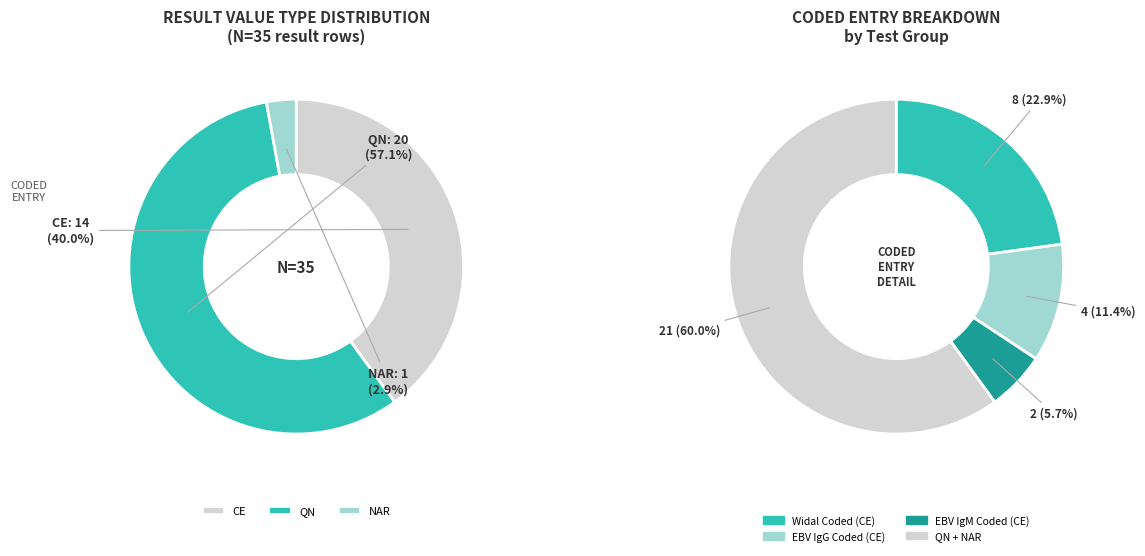

Is it true that NAR is 3% of the pie?

True